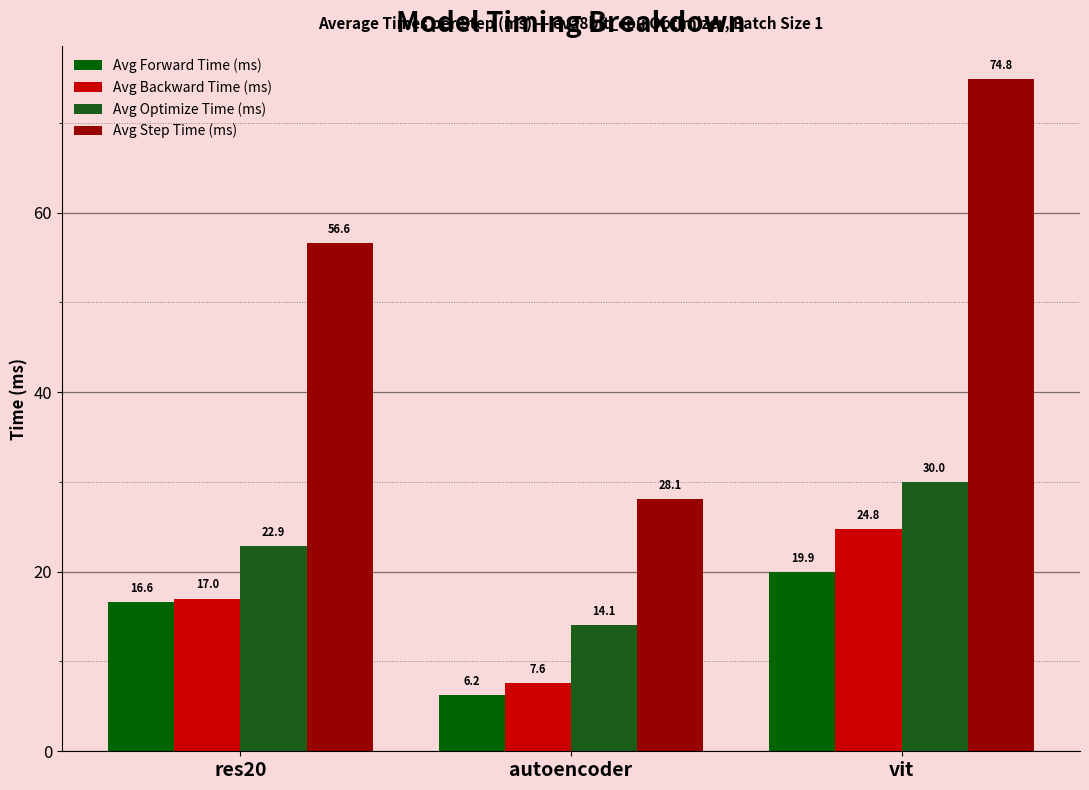

Are the bars horizontal?

No